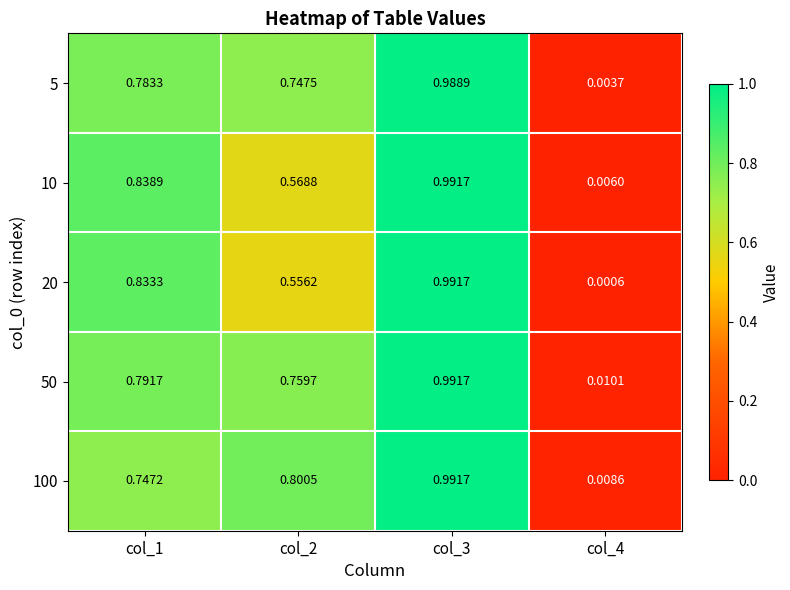

Is the value of 10 at col_1 greater than the value of 20 at col_3?

No